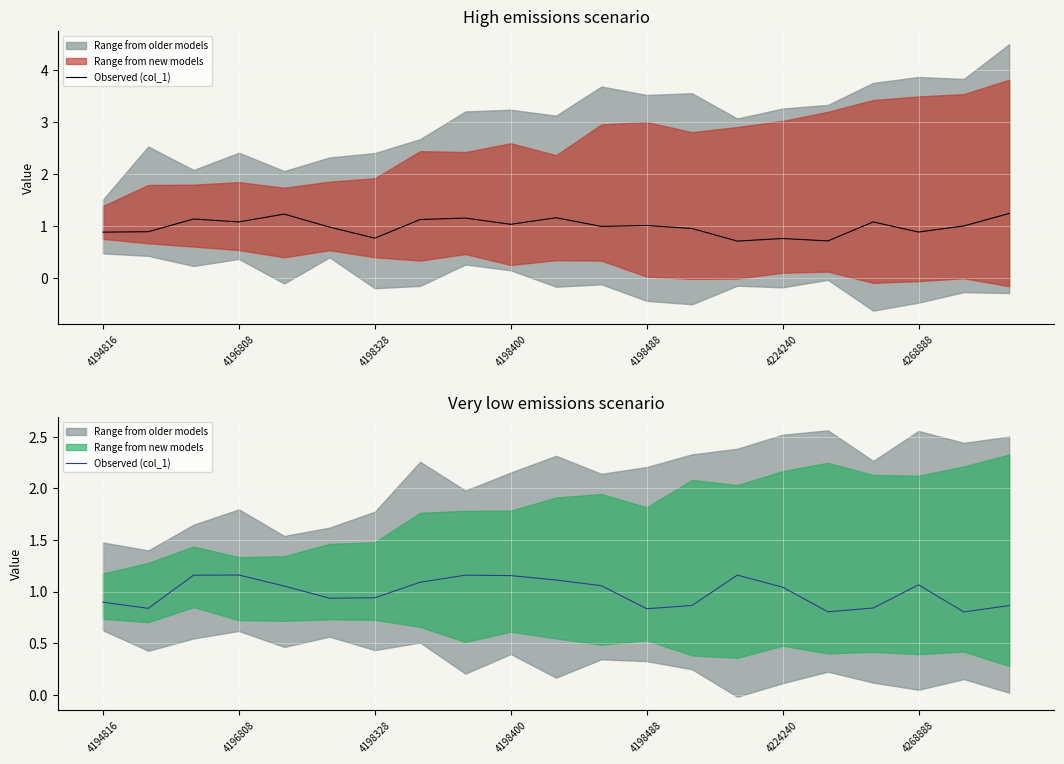

At which category does the data reach its first local peak?

4196808